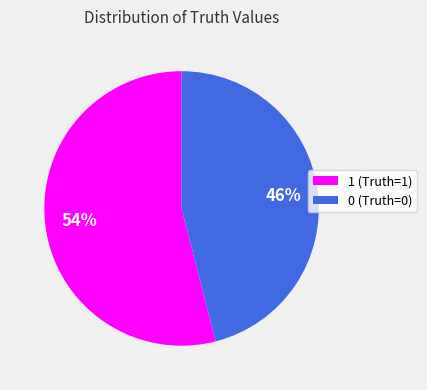

To the nearest percent, what percentage of the pie is 0?

46%